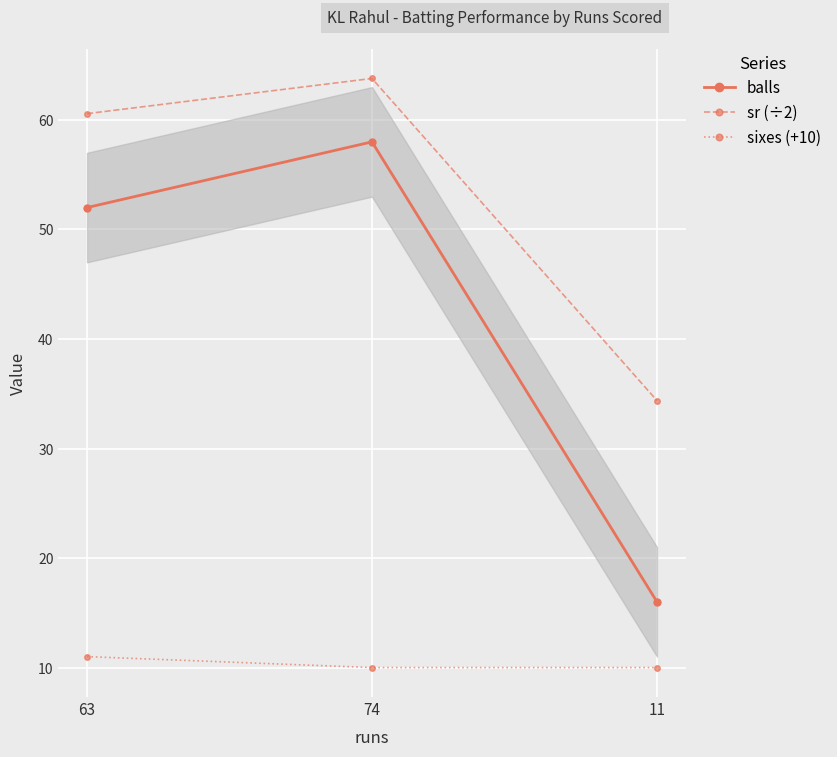

Between 74 and 63, which is larger?

74